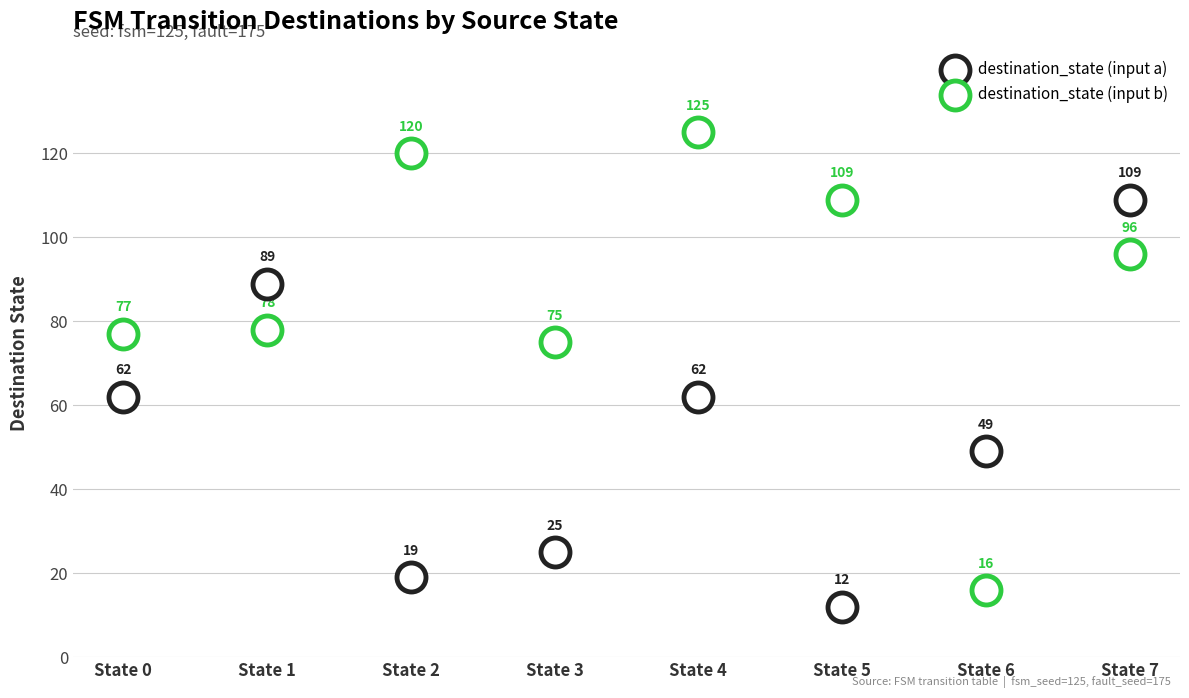

Count the number of points in this scatter plot.

16